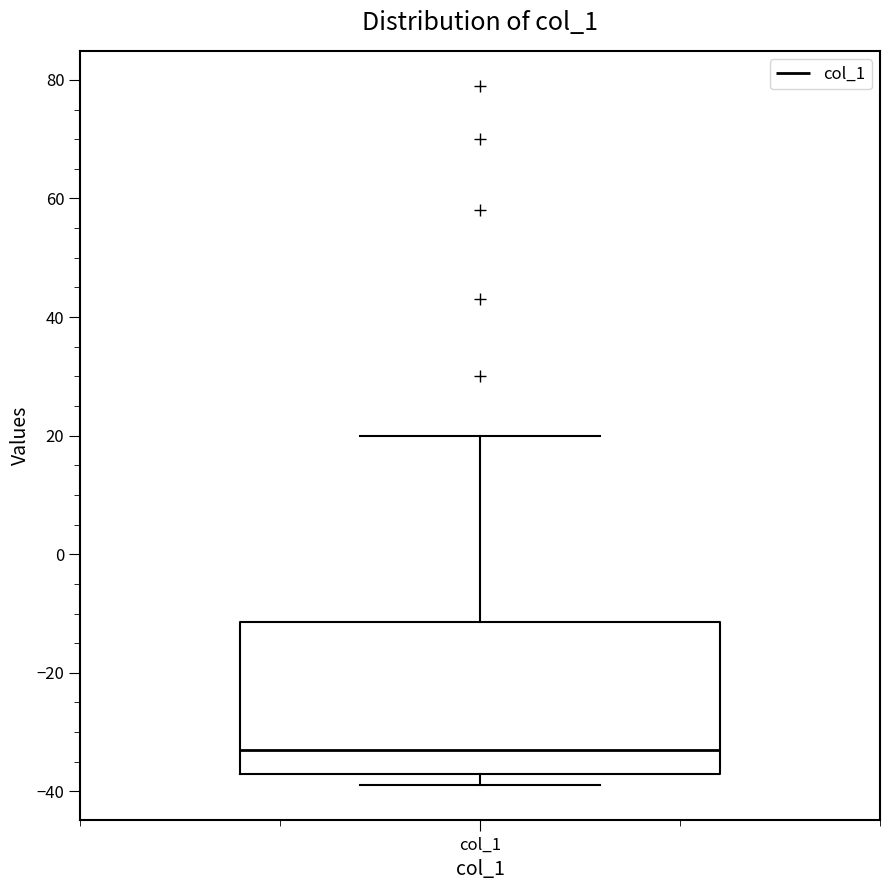

Read this box plot against the y-axis: the position of the median line, the range covered by the box, and the ends of both whiskers. The values are not printed on the chart, so give them approximately, as read against the axis.

median -32, box -36 to -12, whiskers -38 to 20